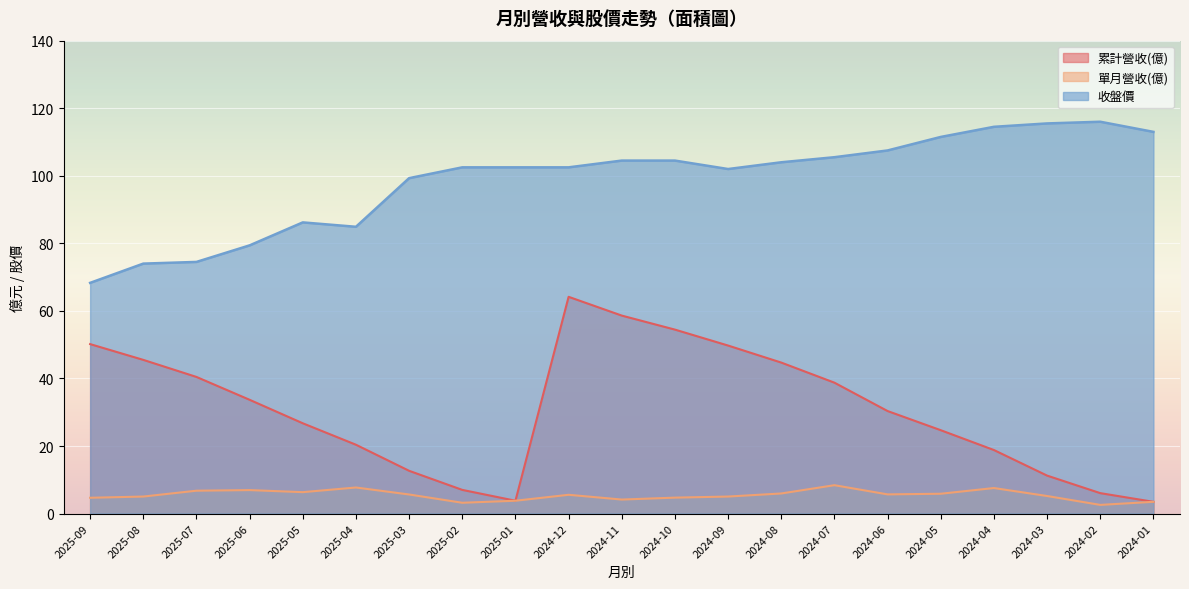

True or false: 單月營收(億) and 累計營收(億) cross at least once.

False